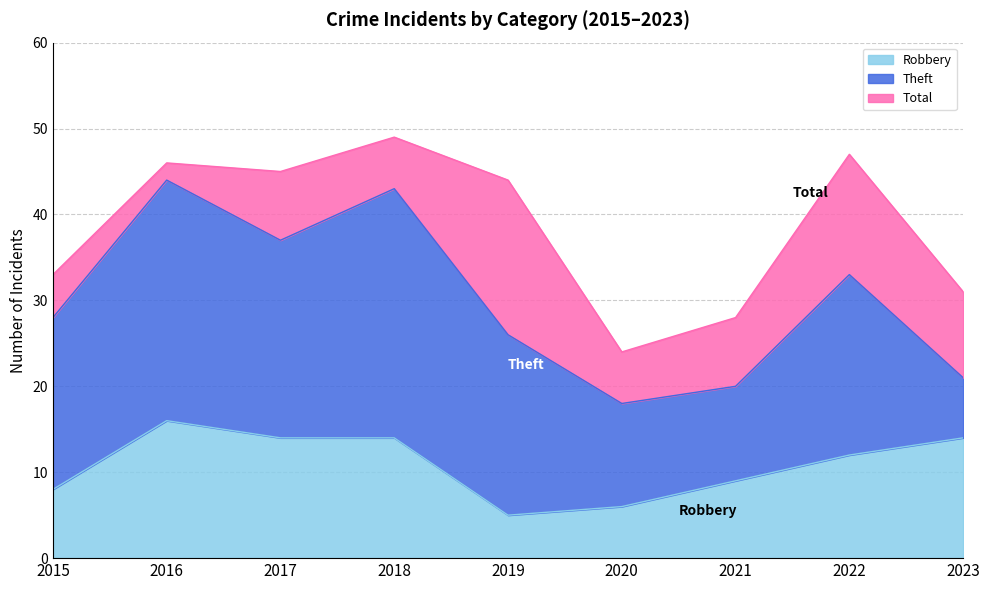

Between 2015 and 2019, which series saw the biggest shift?

Total